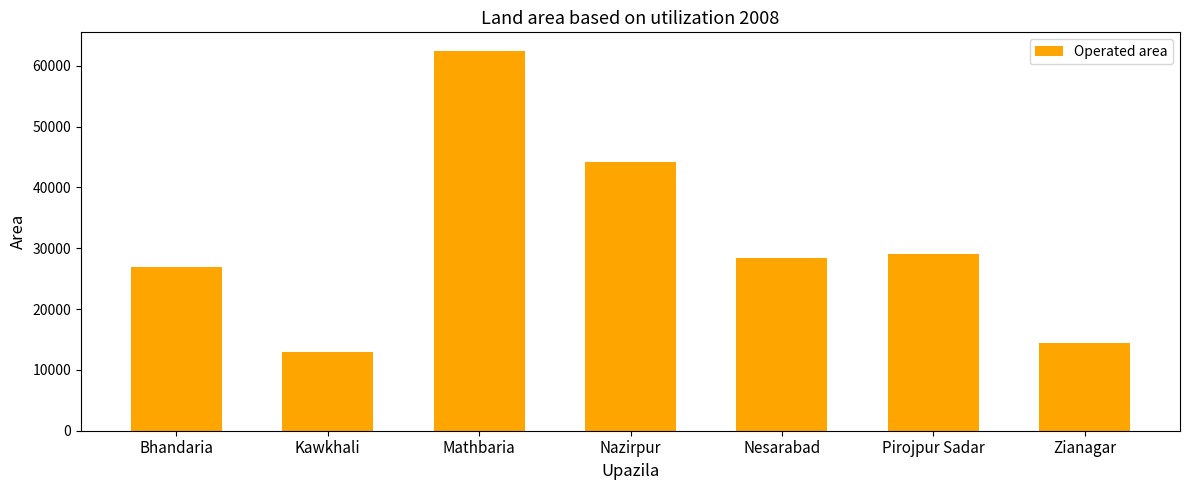

What is the label of the 3rd bar from the right?

Nesarabad